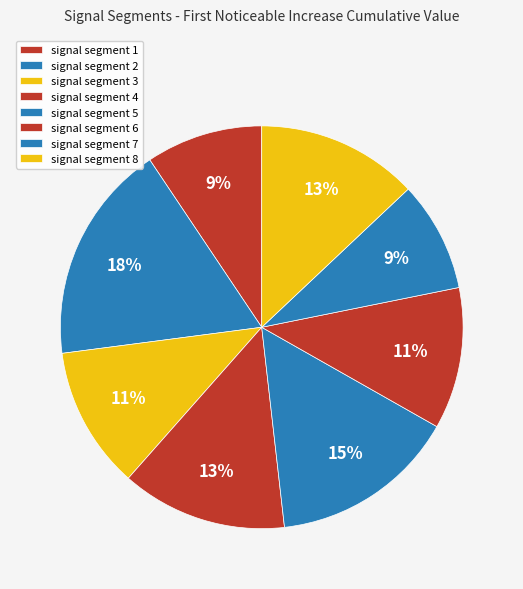

How many slices are in this pie chart?

8